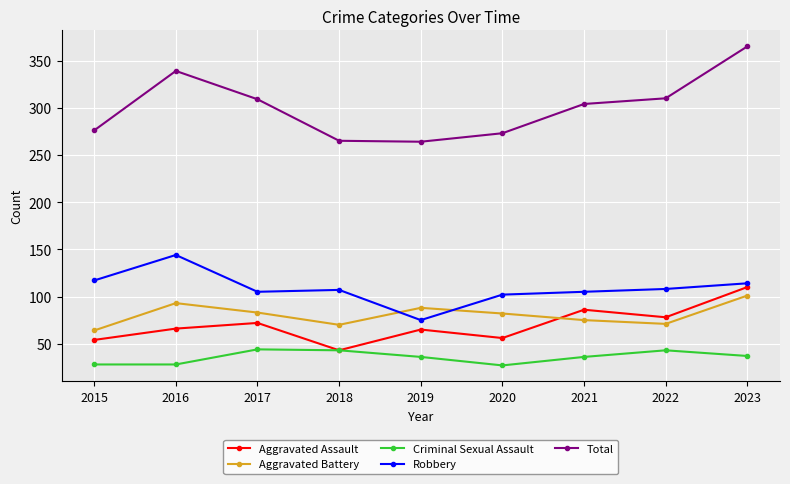

What is the sum of all Aggravated Assault values?

630